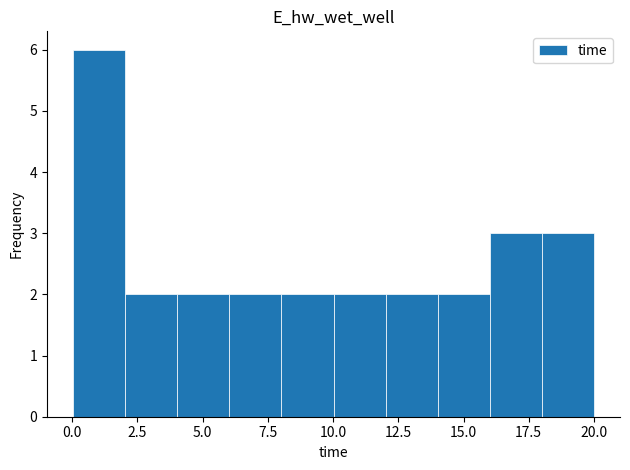

Around what value on the x-axis is the tallest bar? Give the approximate position of its centre, as read against the axis.

1.0